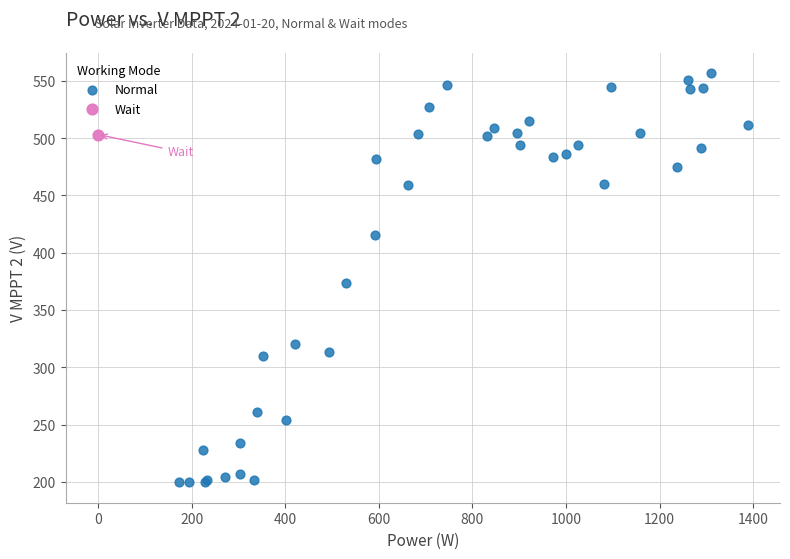

What are all the series names shown in the legend?

Normal, Wait